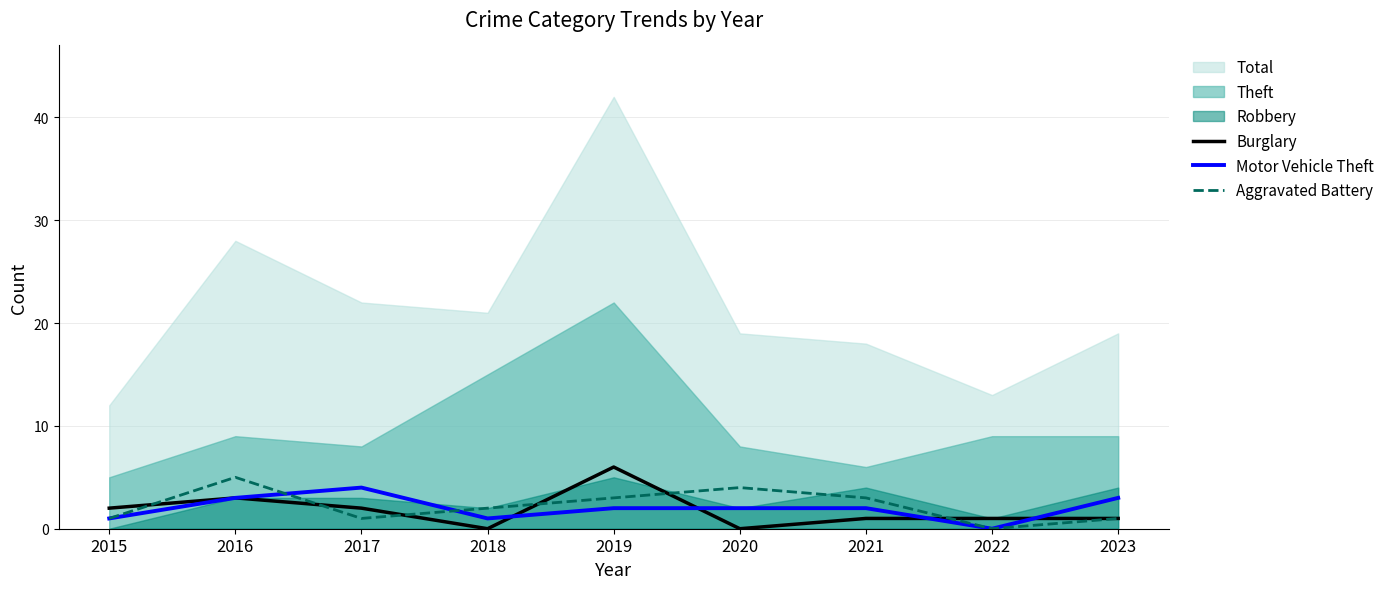

What is the highest value of the Burglary series?

6